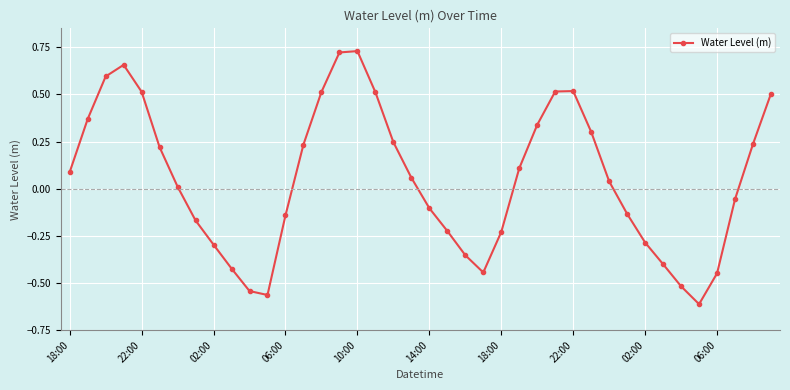

What is the difference between the second highest and second lowest values?

1.3